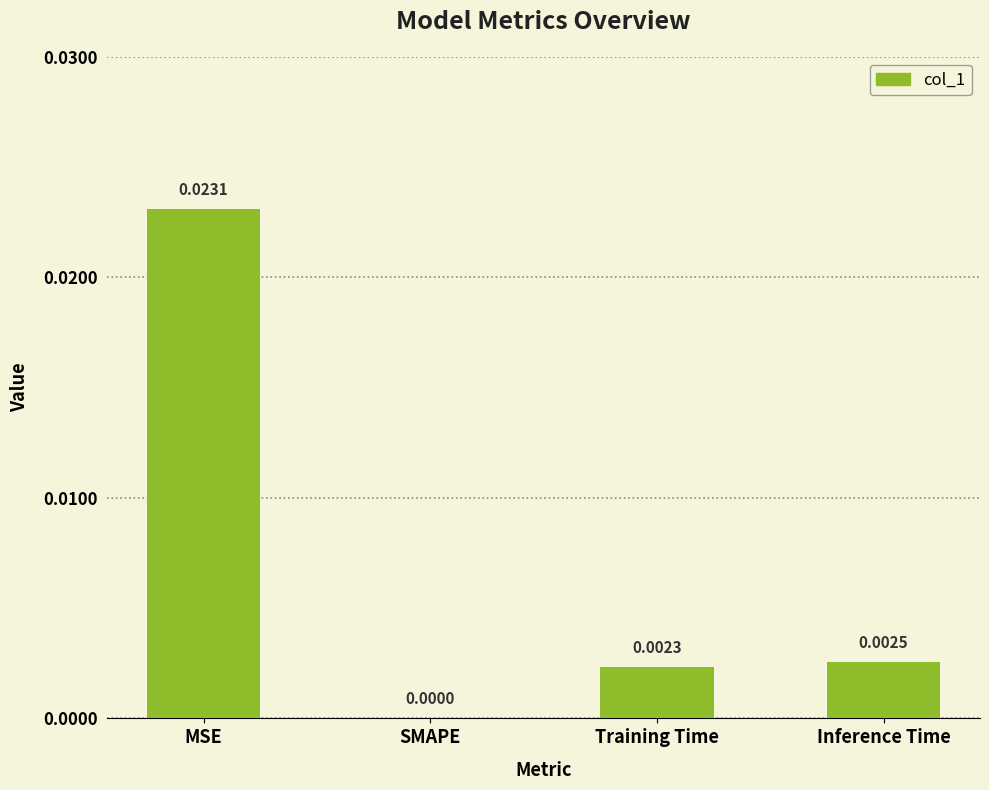

Count the number of categories in the chart.

4